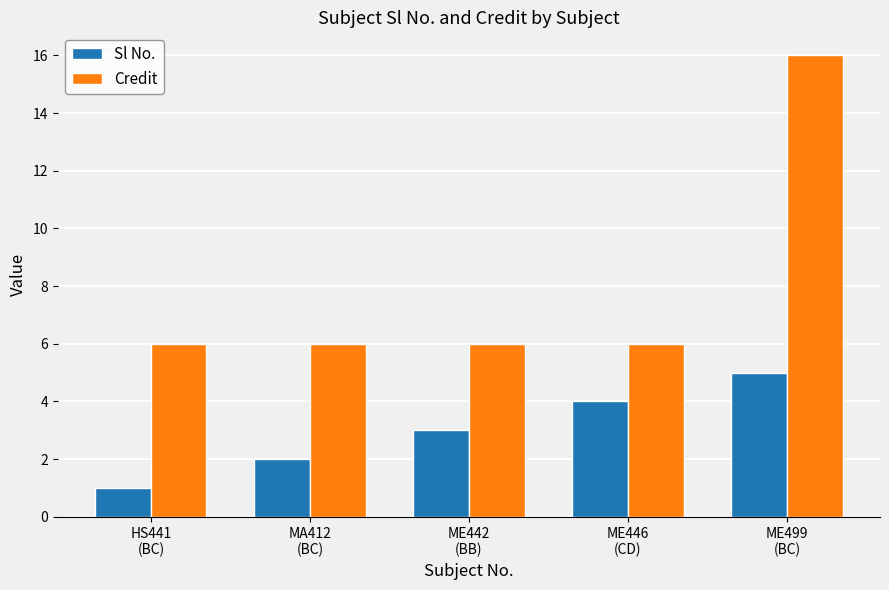

What is the label of the 5th bar from the left?

ME499
(BC)